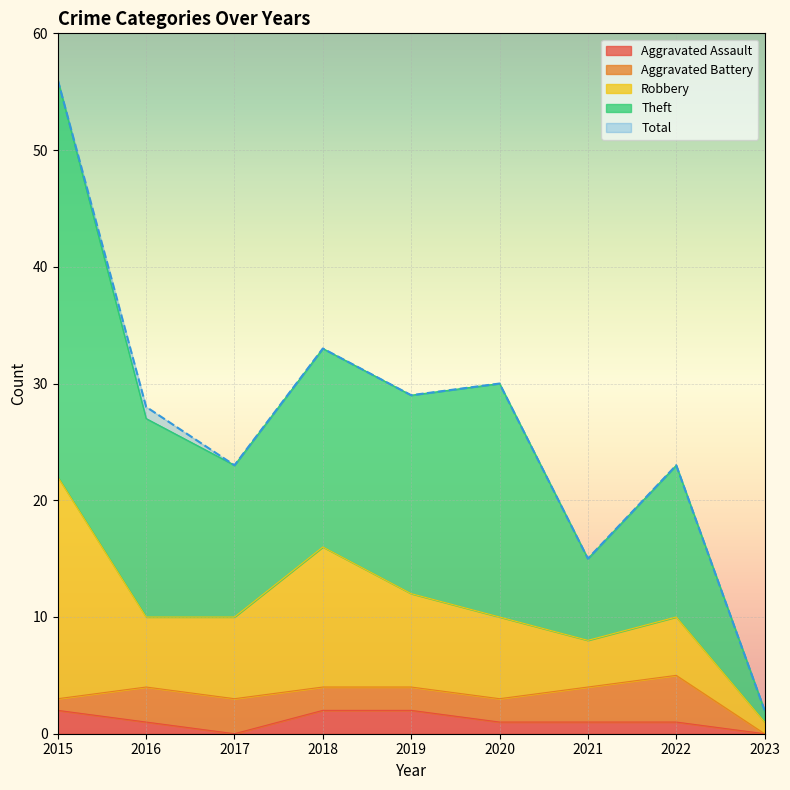

True or false: Aggravated Assault has a value of 1 at 2020.

True